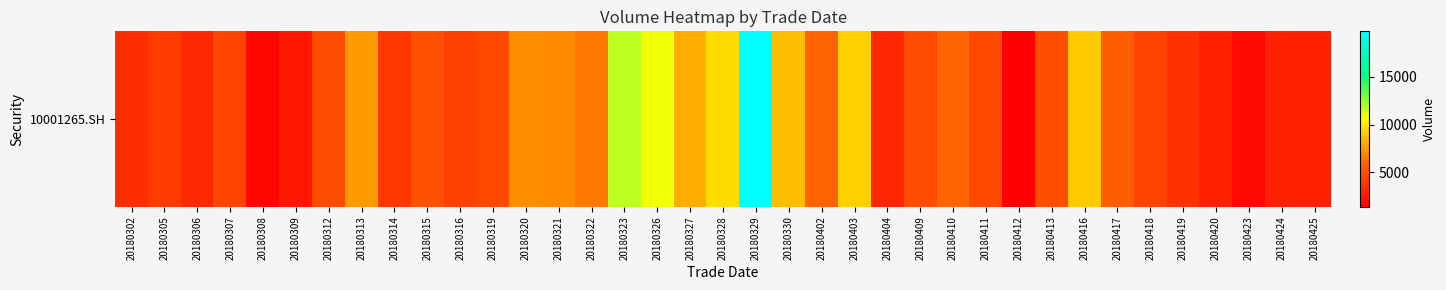

Reading left to right, extract all data points from this chart.

3506	4115	3195	4488	1734	2509	4802	7553	3960	5096	4285	4659	7135	7073	6528	11726	10840	8167	9497	19739	8639	5858	9151	3128	4840	5929	4724	1401	4974	8978	5692	4492	3683	2961	1865	2972	2873